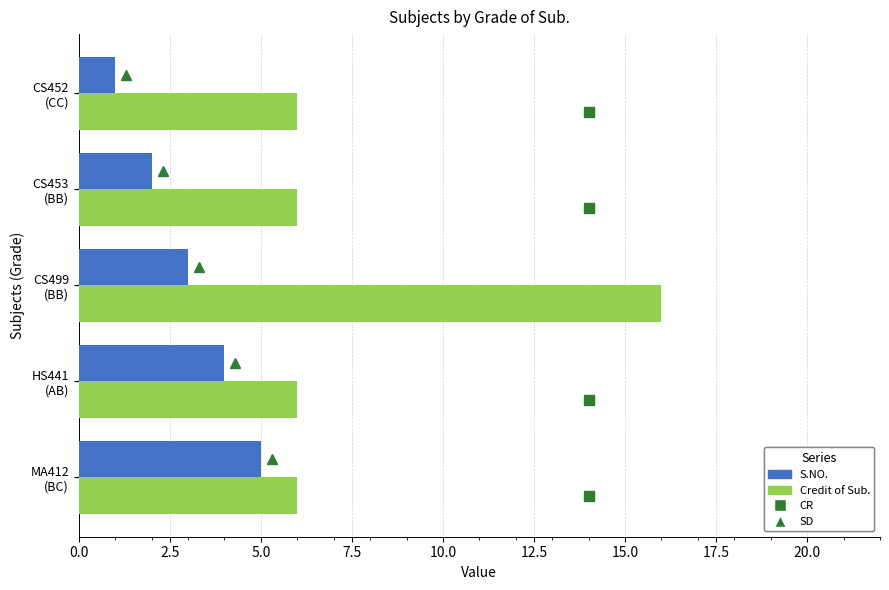

Which series has the largest total across all categories?

Credit of Sub.